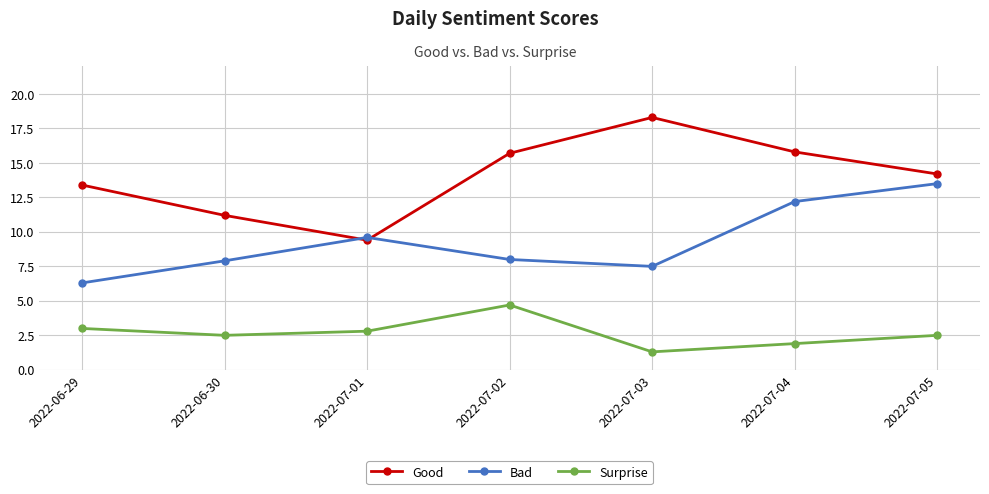

True or false: Surprise has more than 0 points higher than both neighbors.

True